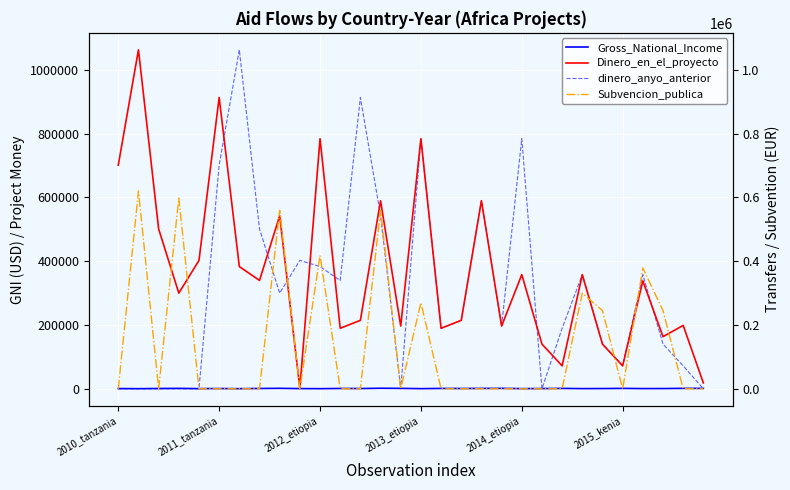

How many values in the Gross_National_Income series exceed 890?

14